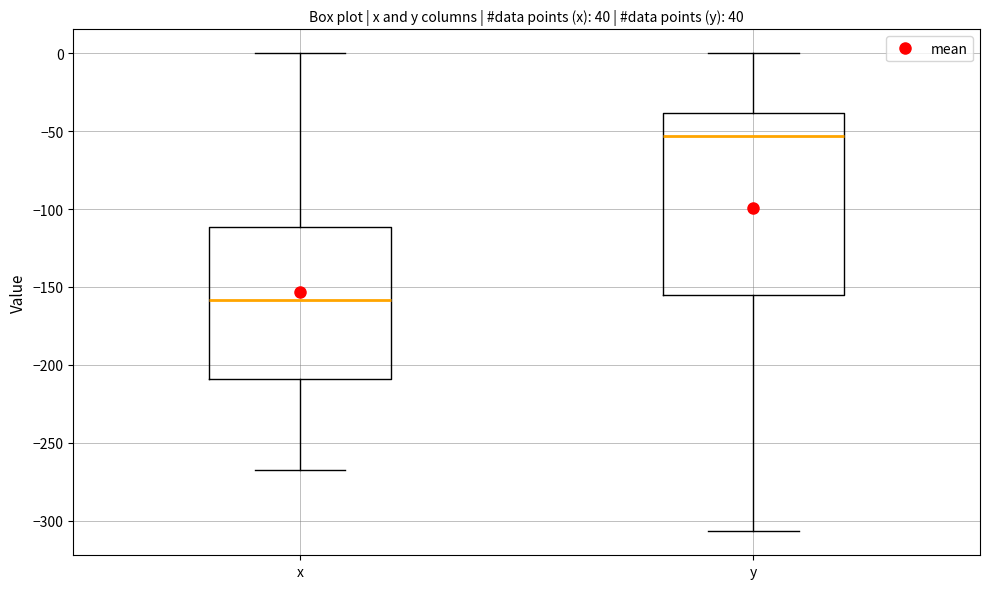

Where does the upper whisker of the box for x end on the y-axis? The values are not printed on the chart, so give them approximately, as read against the axis.

0